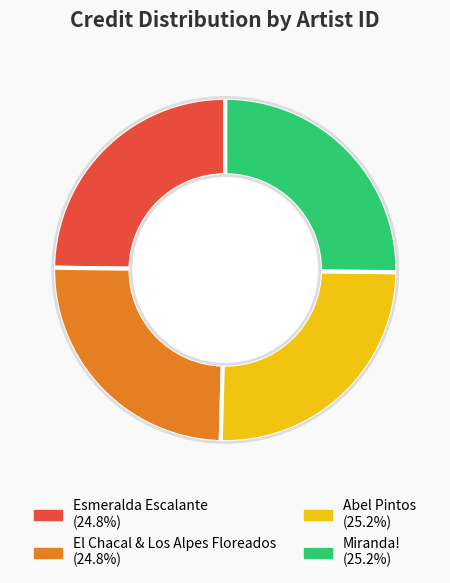

To the nearest percent, what is the average slice percentage?

25%